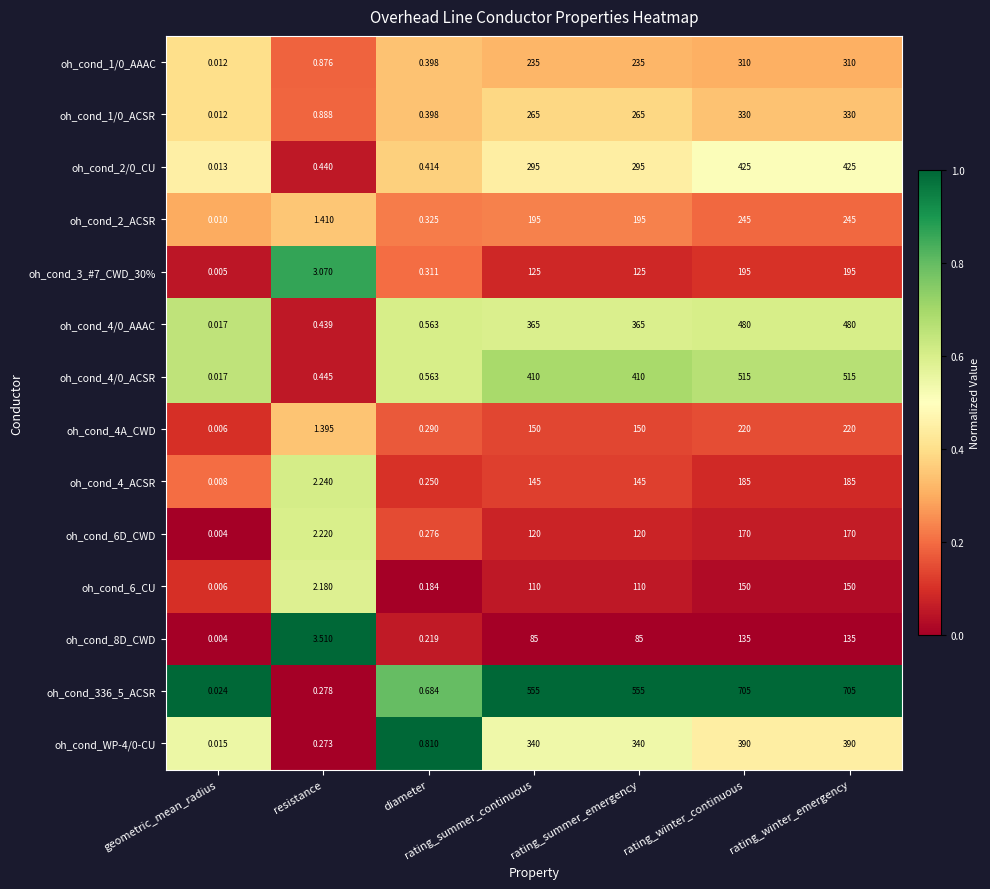

At which category does the chart reach its minimum across all series?

geometric_mean_radius